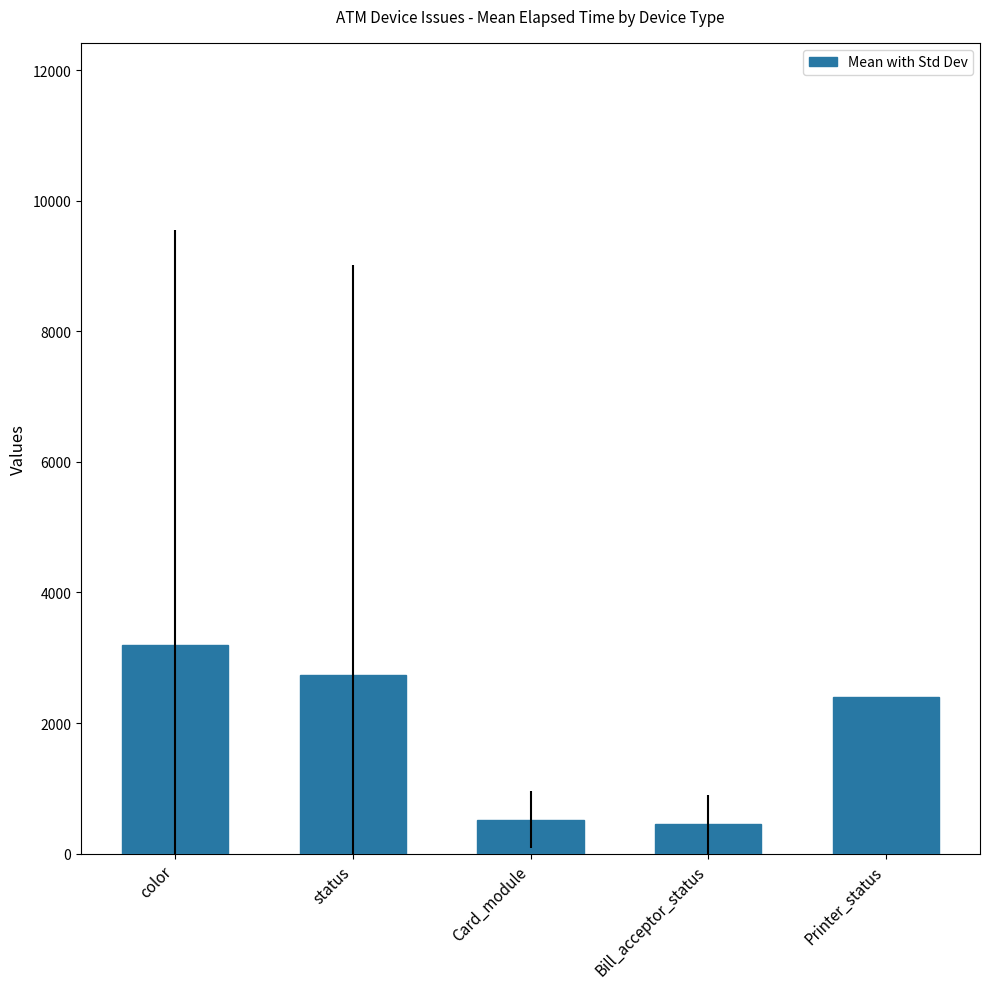

What is the difference between the values at Card_module and status?

2217.5